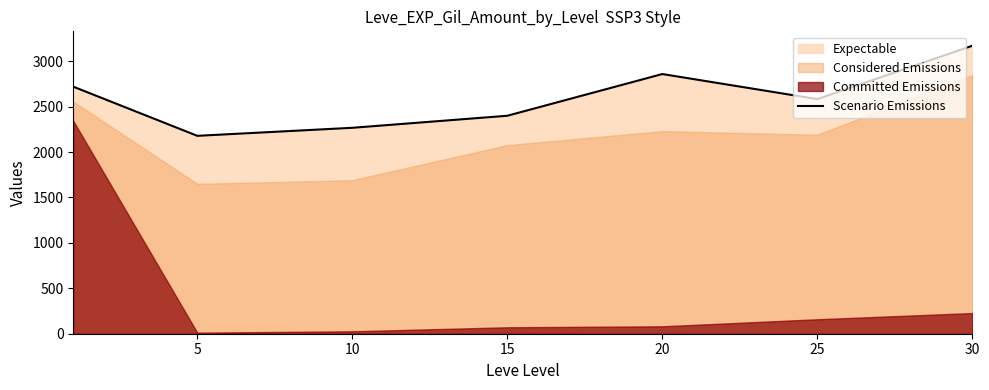

How many data points are less than 2582?

3